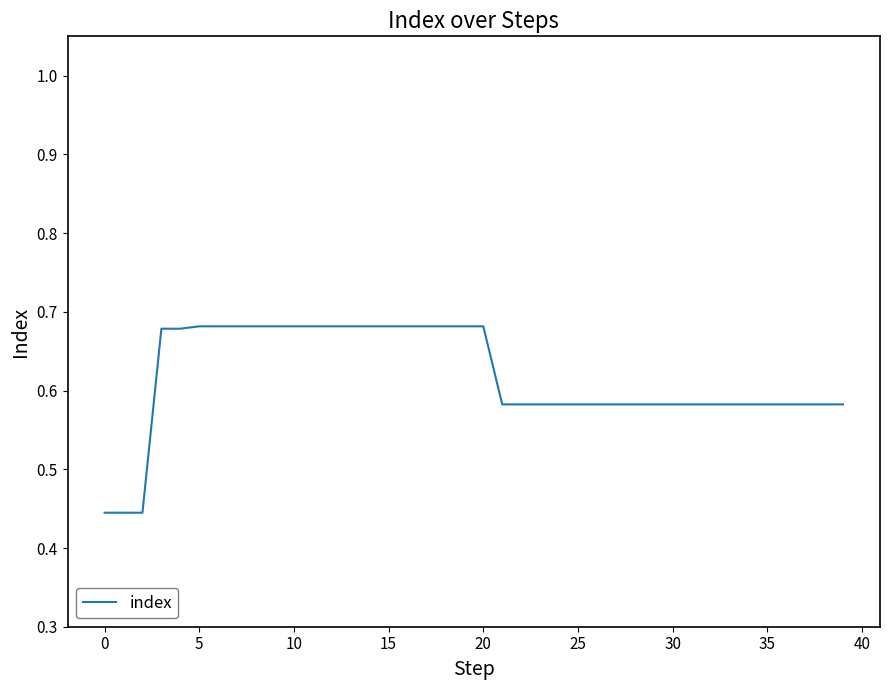

How many values are between 0 and 1?

40